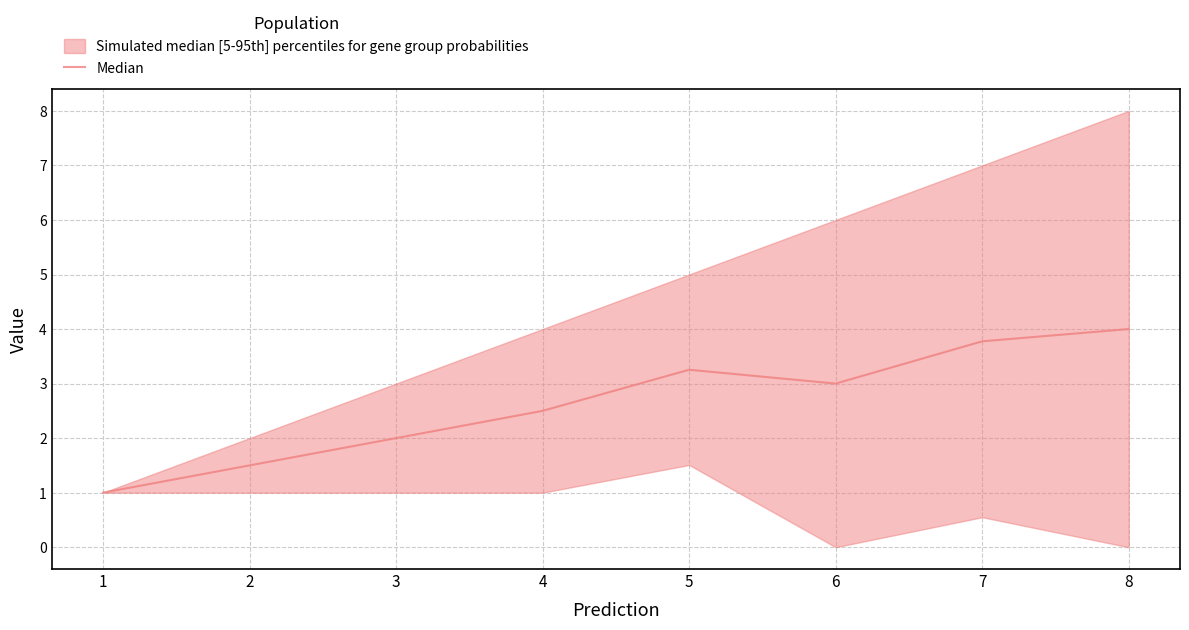

At which category does the data reach its first local peak?

5